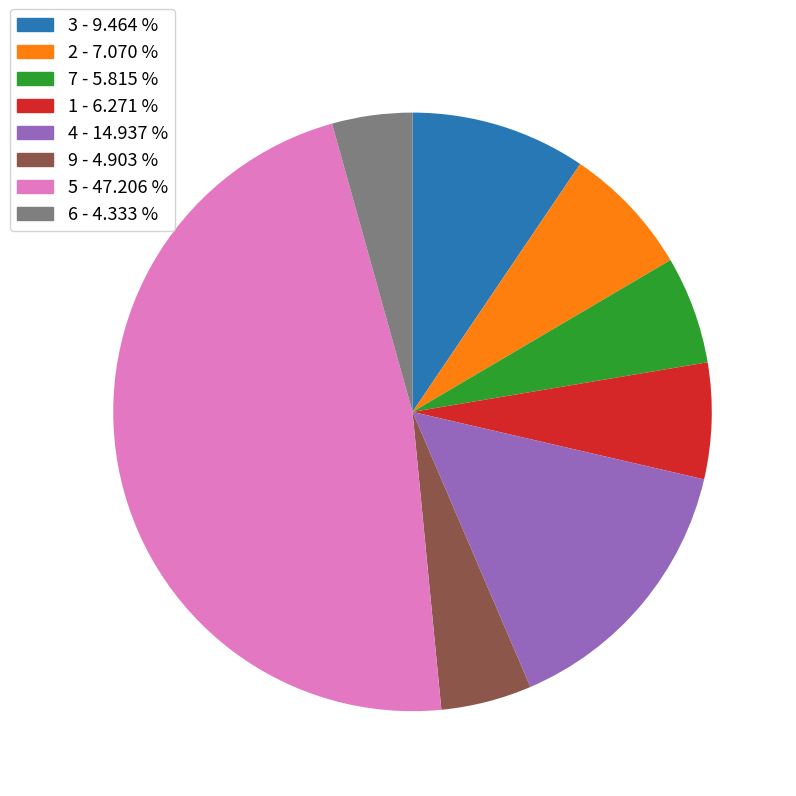

Between 1 and 5, which is larger?

5